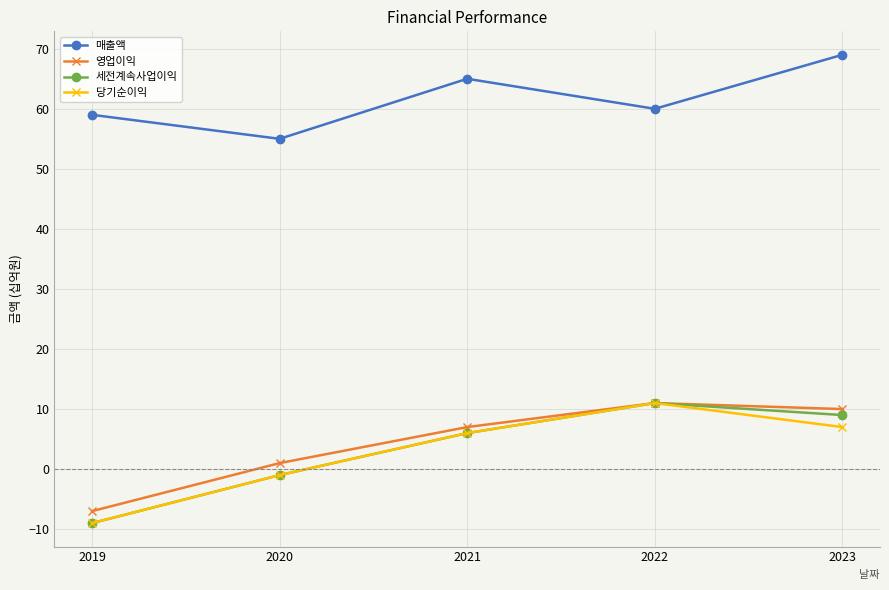

The 매출액 series shows 28 at 2019. True or false?

False